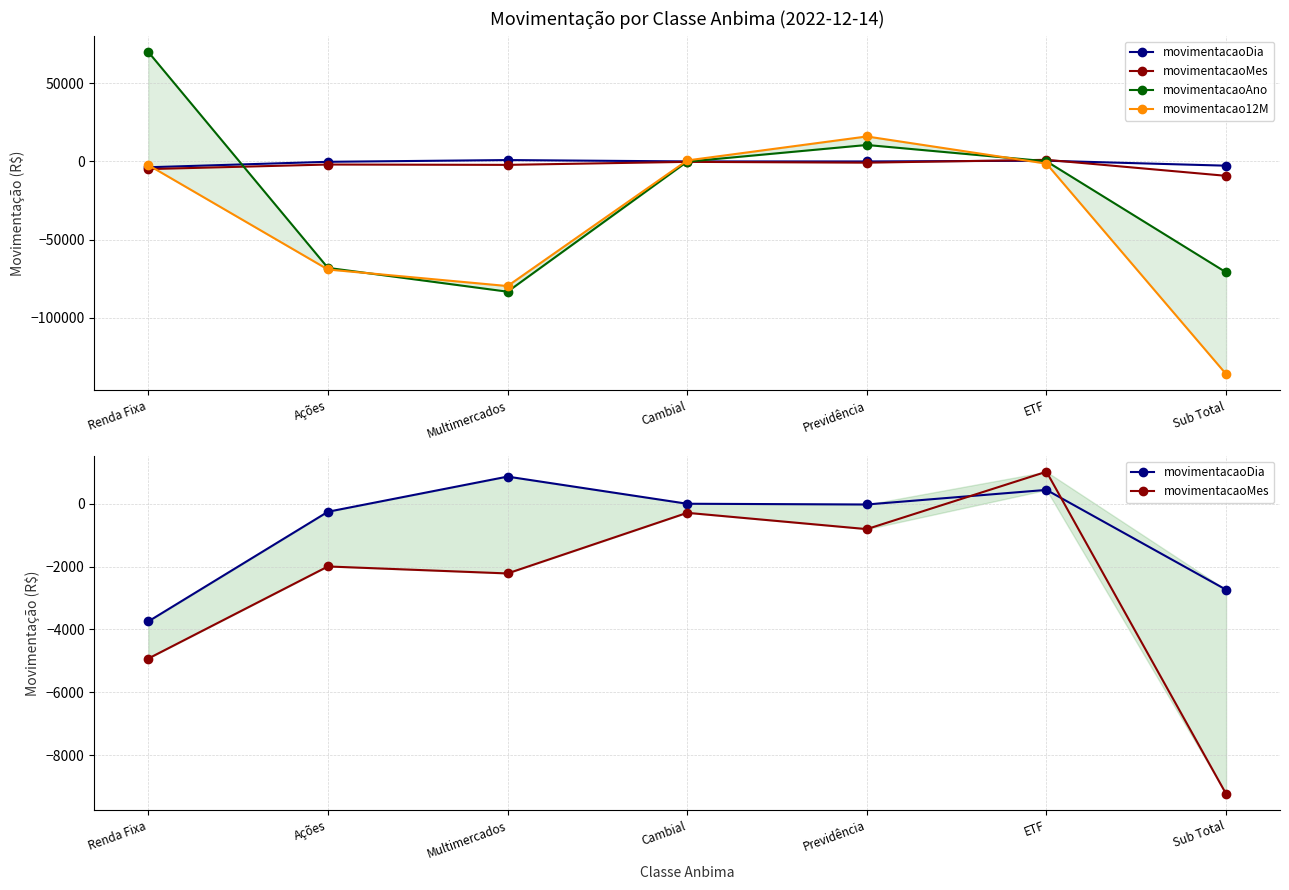

How many lines are shown in the chart?

4